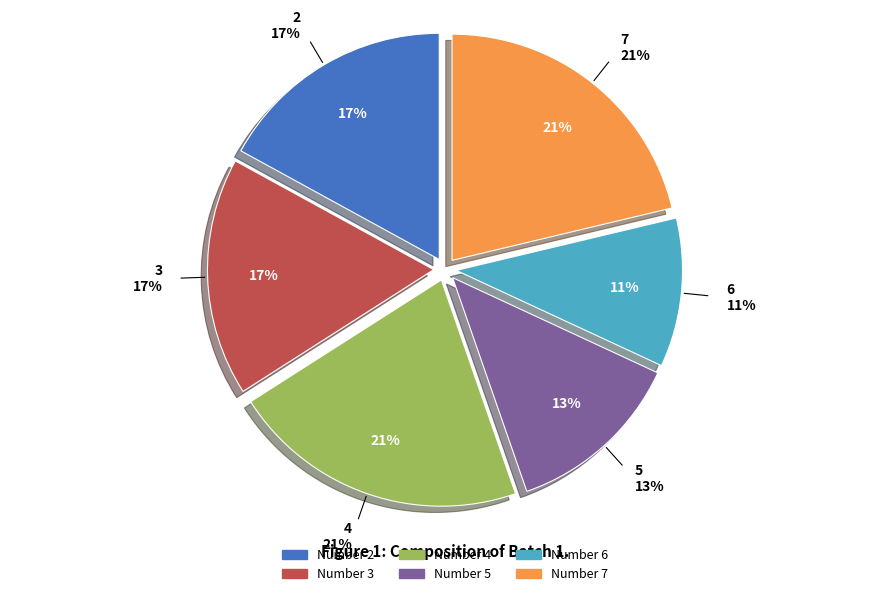

Is 2 the majority of the pie?

No